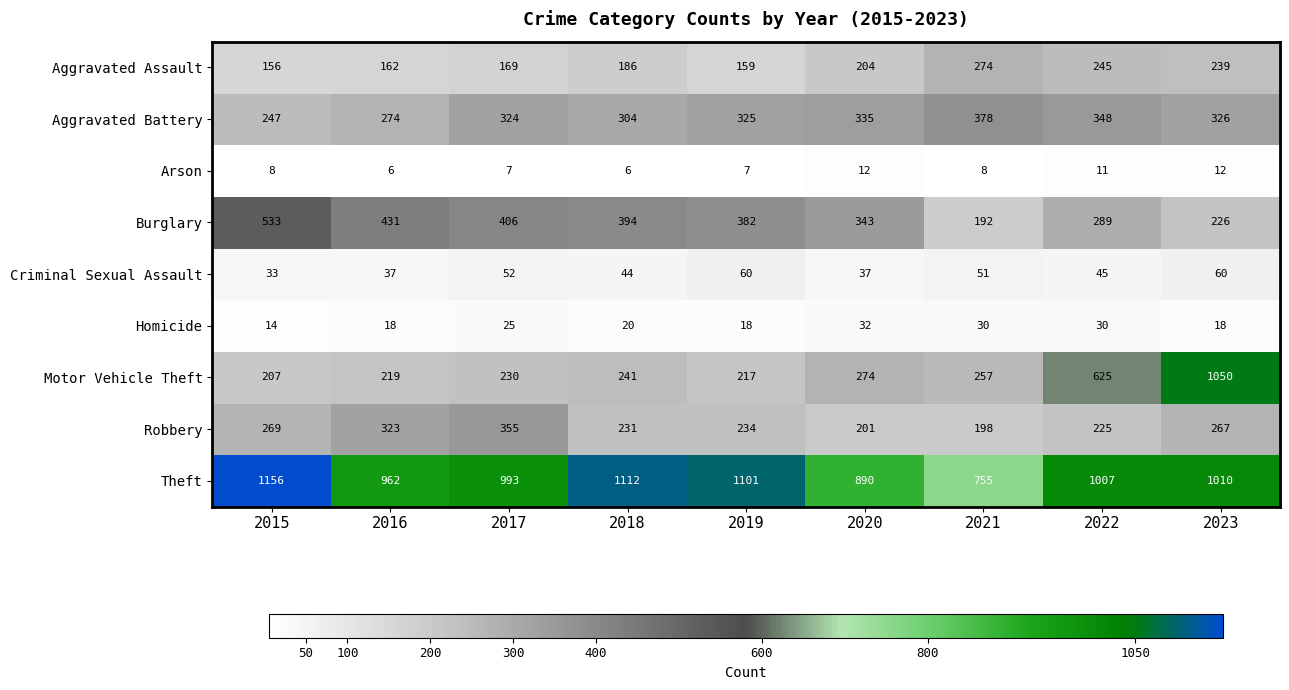

The Aggravated Battery series shows 505 at 2018. True or false?

False